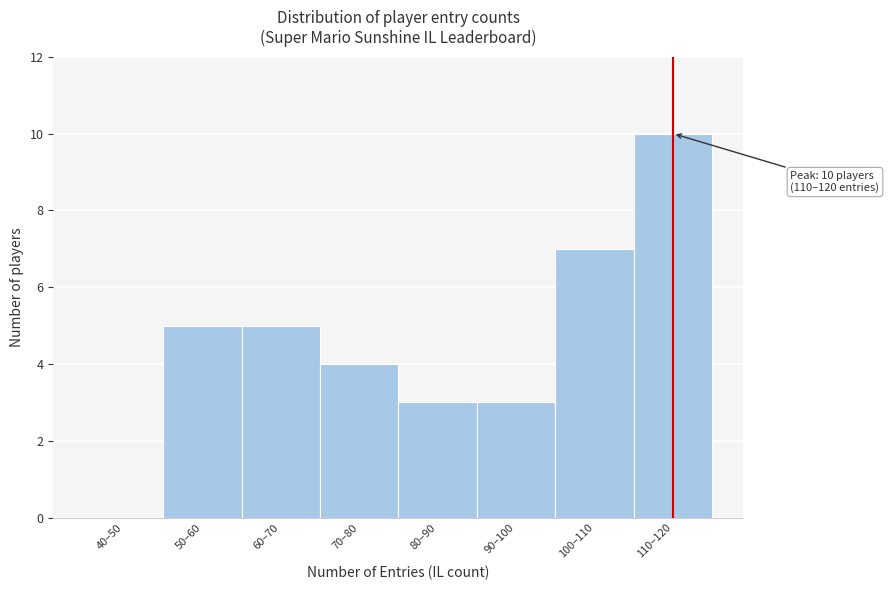

Reading left to right, list all the values displayed in this chart.

40–50=0	50–60=5	60–70=5	70–80=4	80–90=3	90–100=3	100–110=7	110–120=10